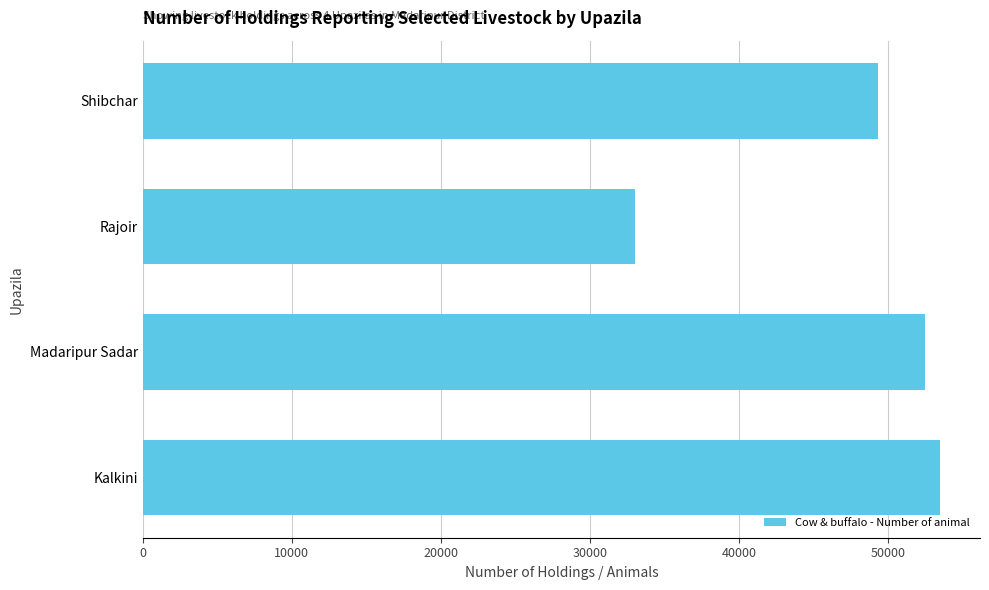

Reading bottom to top, what are all the values shown in this chart?

53506	52509	33015	49315